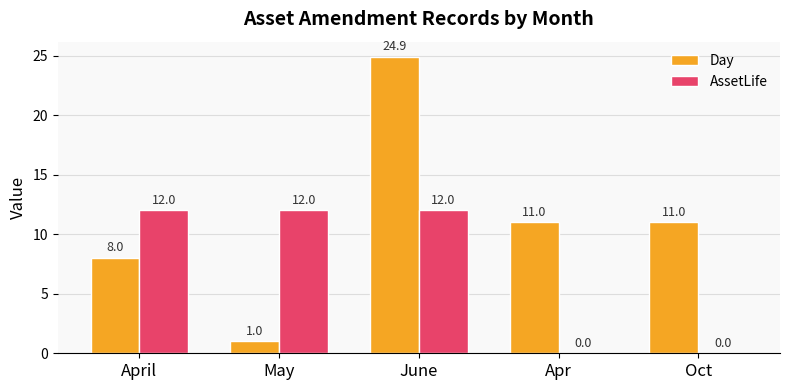

The AssetLife series shows 12.0 at June. True or false?

True